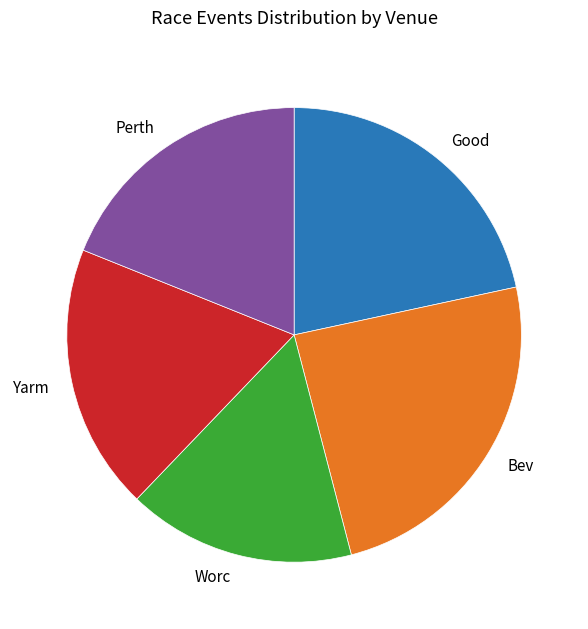

Combined, do Worc and Perth account for over 50%?

No